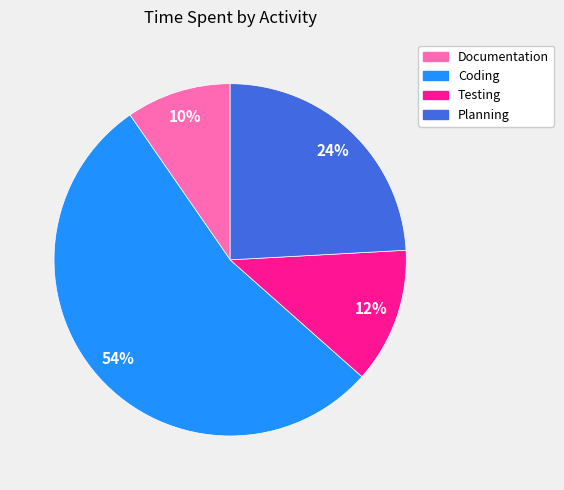

Approximately how many times larger is the value at Testing compared to Planning?

0.5